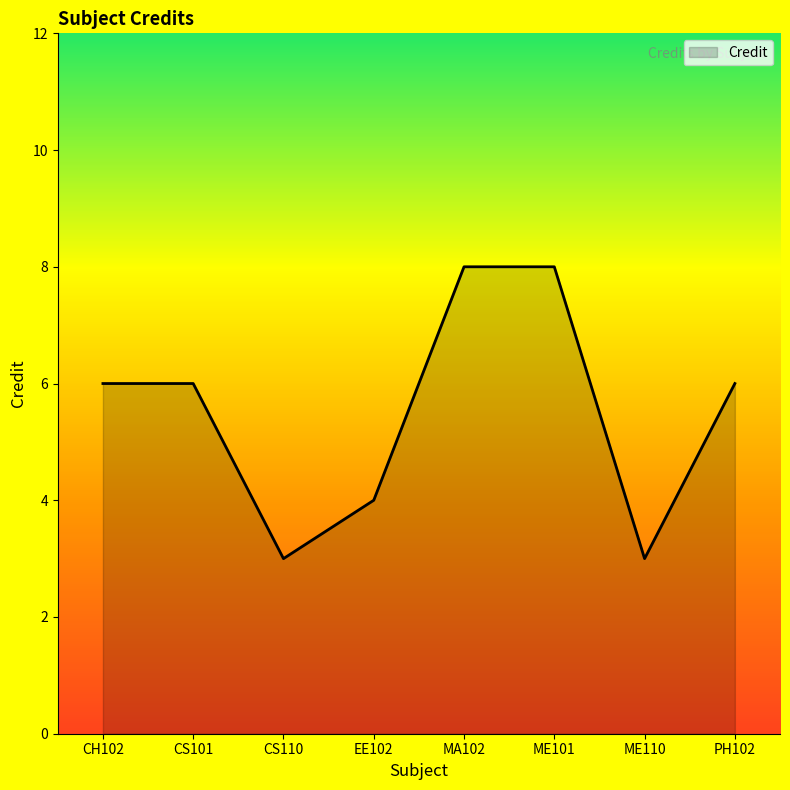

What is the maximum value shown in the chart?

8